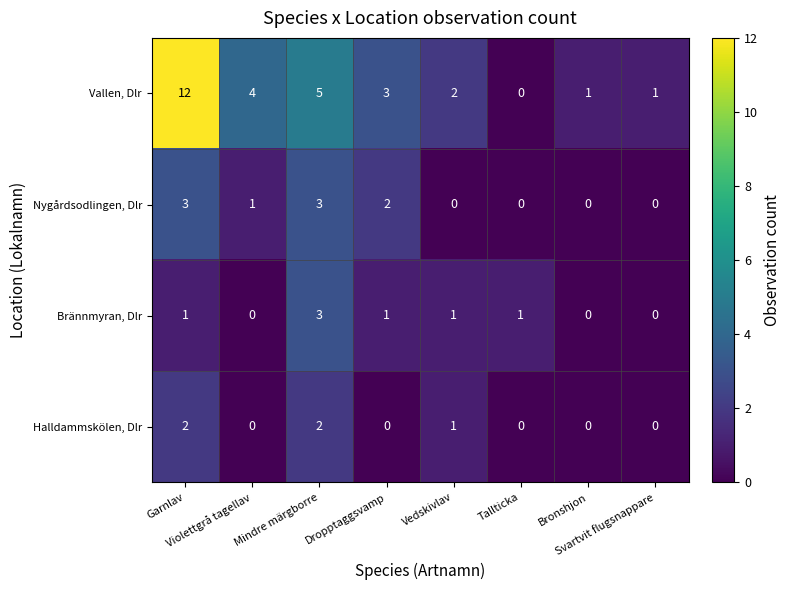

What is the difference between the highest and lowest values at Bronshjon?

1